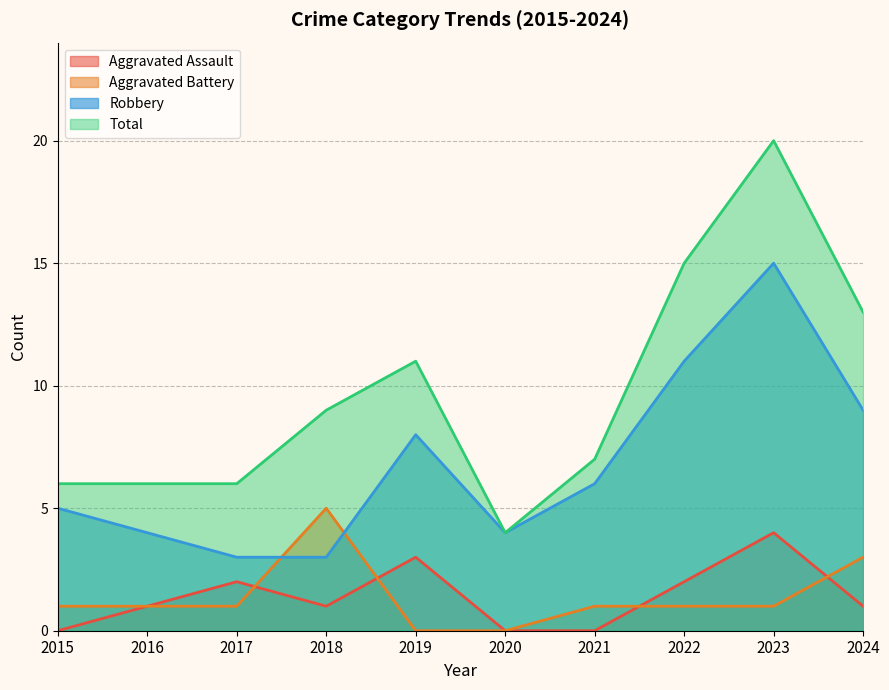

Does the chart have visible grid lines?

Yes